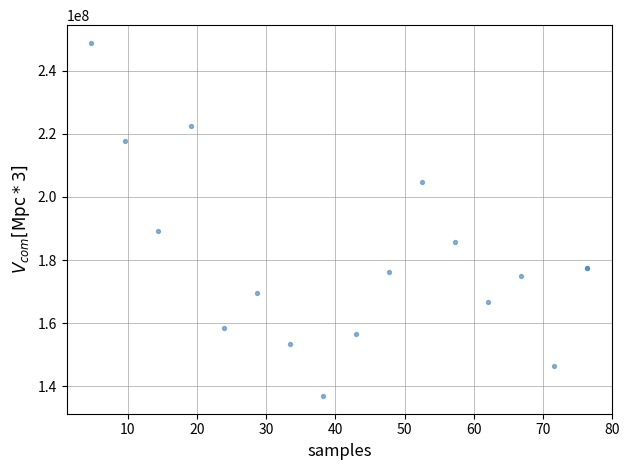

What Y value in the scatter plot is closest to 192857142?

189285714.3